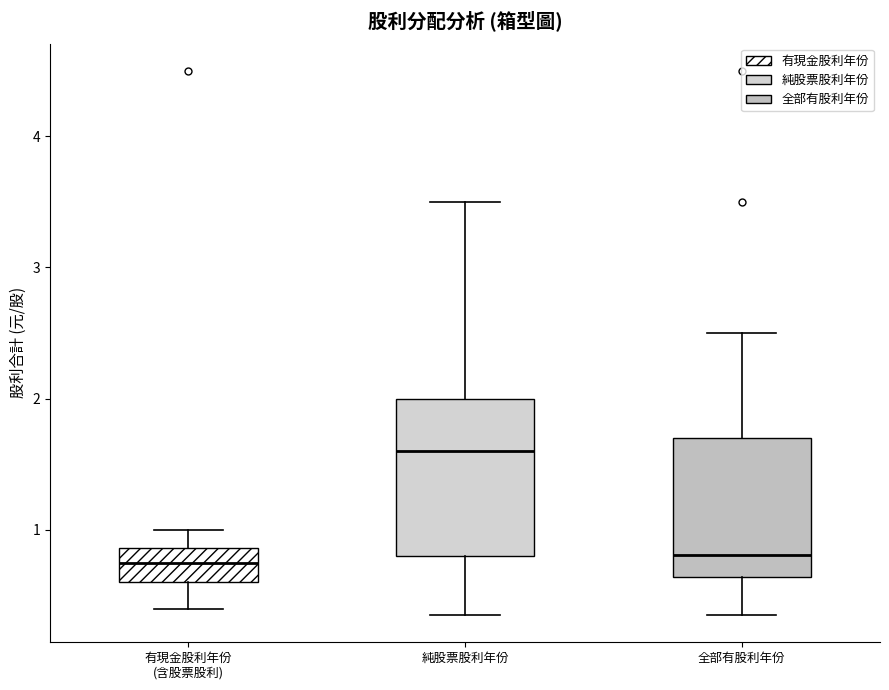

Comparing the boxes themselves (not the whiskers), which one is the tallest?

純股票股利年份